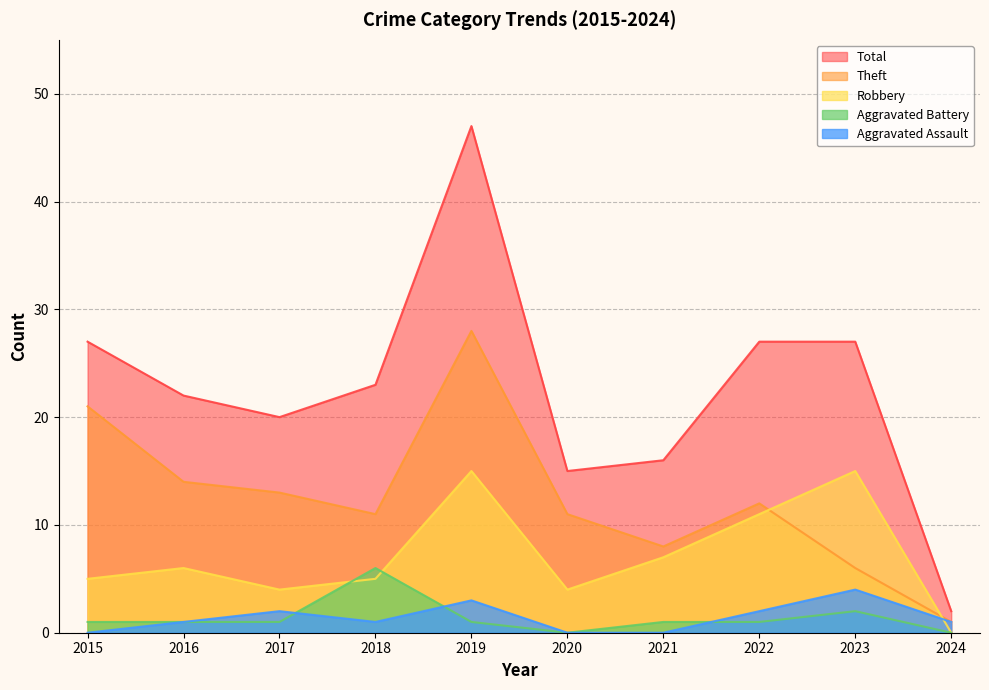

What is the maximum value for Aggravated Battery?

6